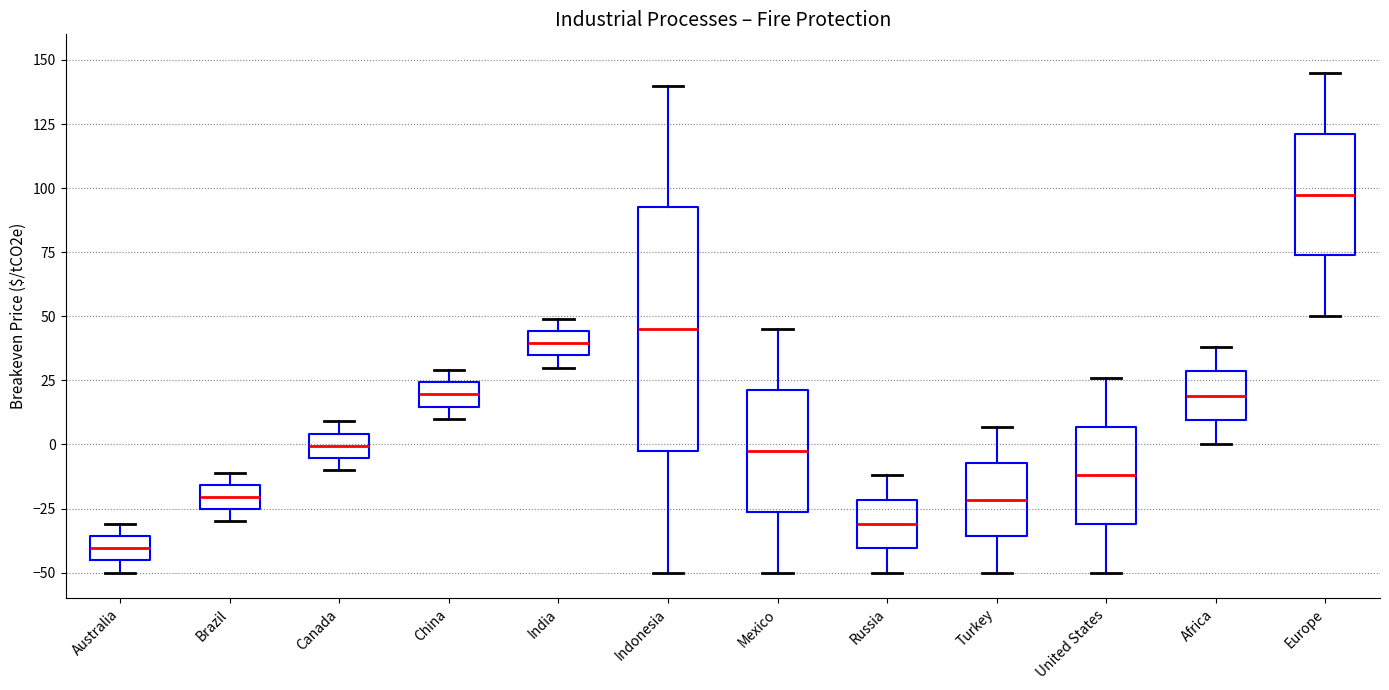

Which box's median line is the lowest?

Australia